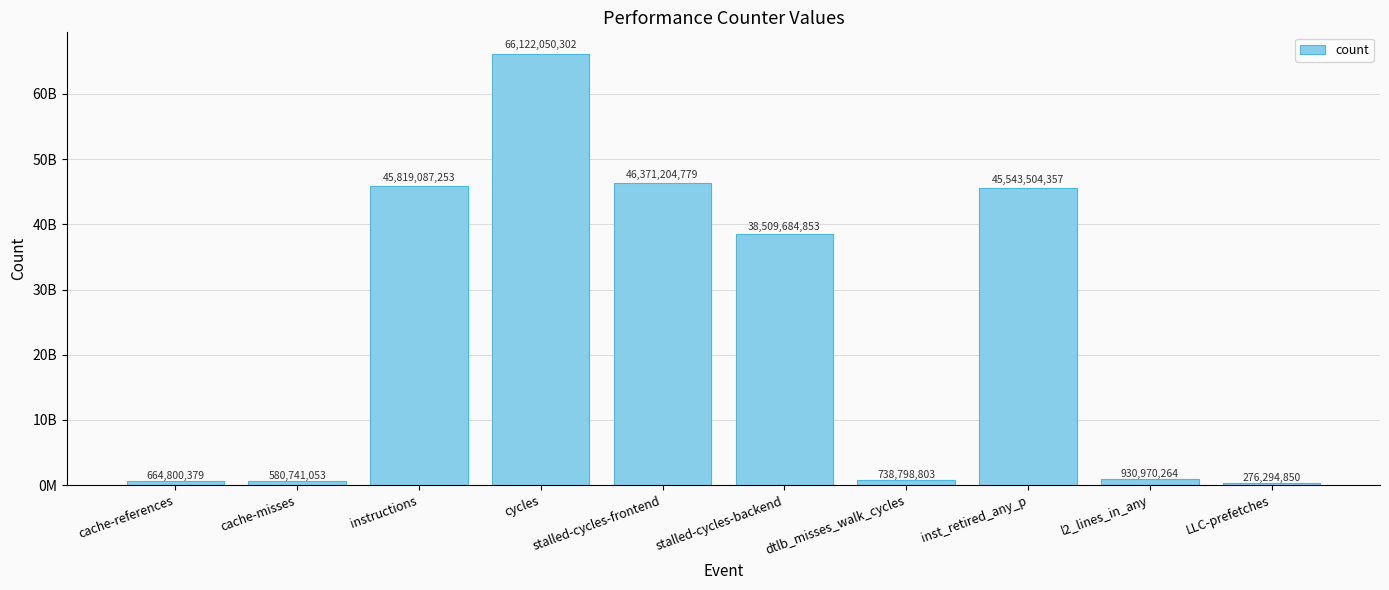

Reading right to left, transcribe all the data shown in this chart.

276294850	930970264	45543504357	738798803	38509684853	46371204779	66122050302	45819087253	580741053	664800379